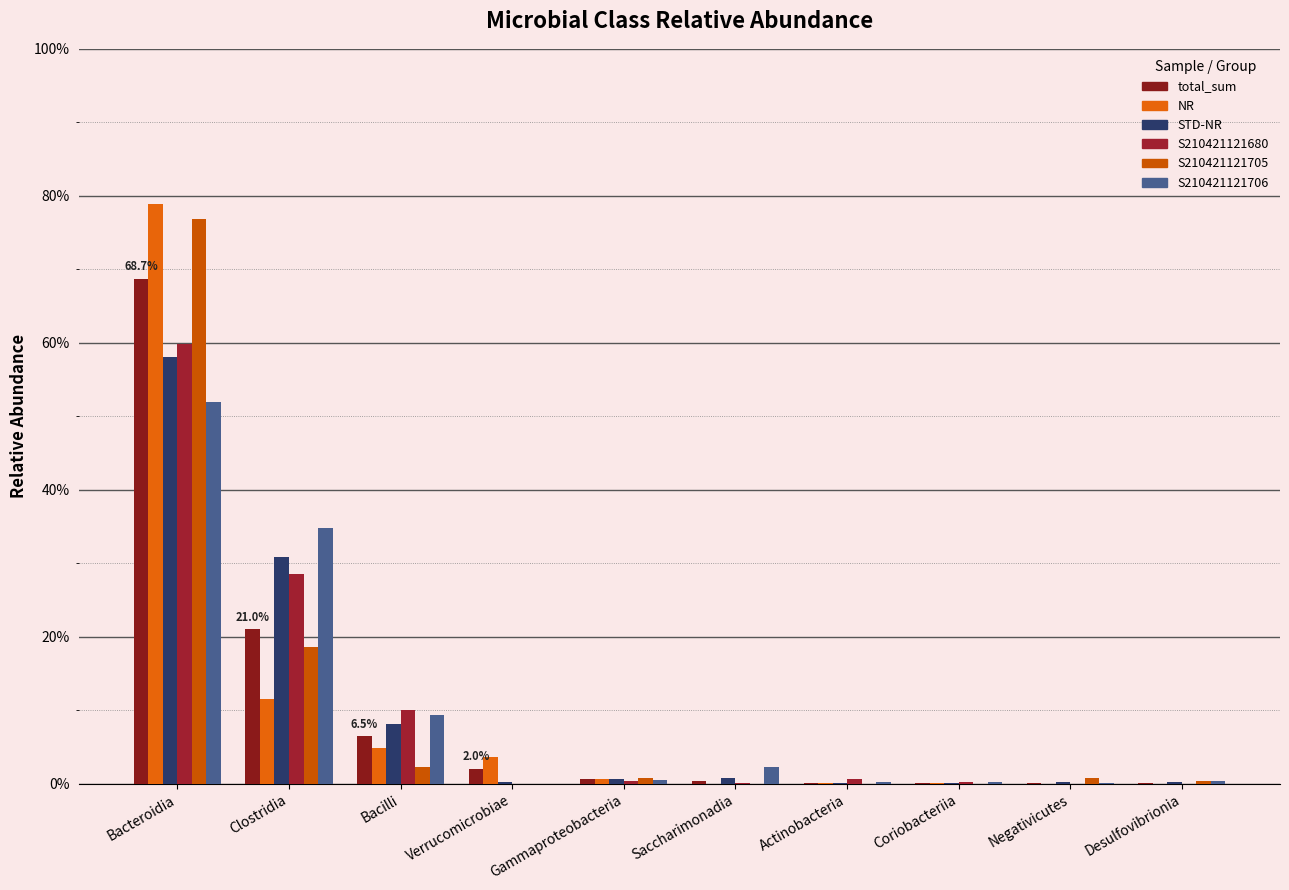

Is it true that S210421121706 equals 0.3 at Clostridia?

True